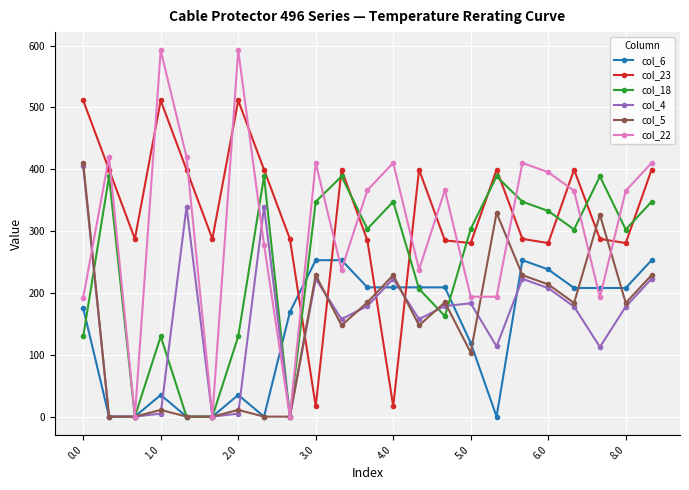

What is the difference between the maximum and minimum values in the col_22 series?

592.3